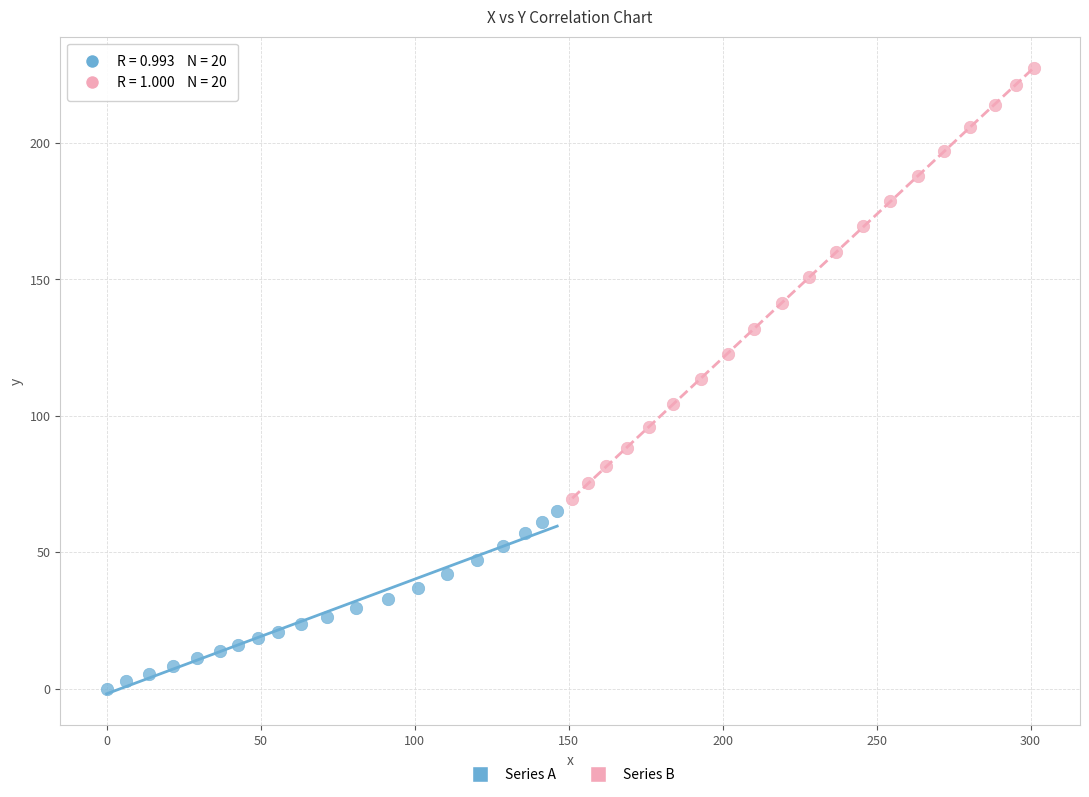

Which series has the largest Y range (max minus min)?

Series B